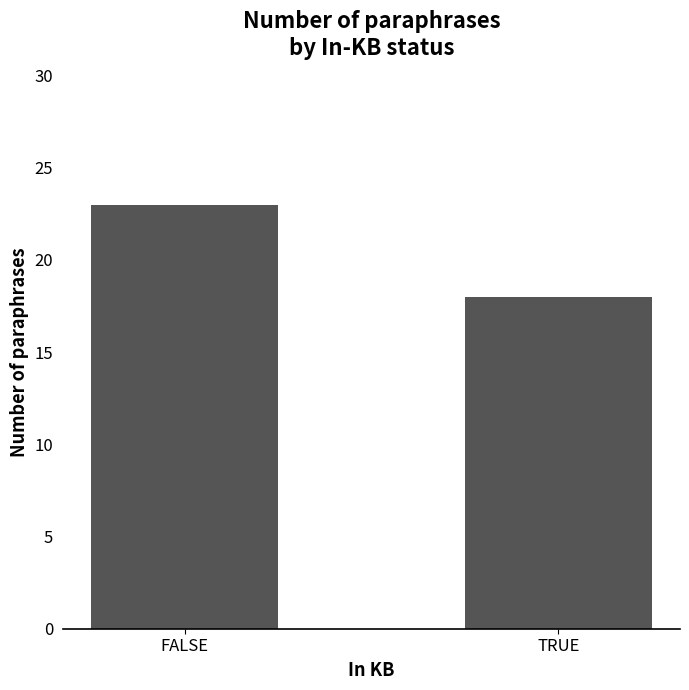

Approximately how many times larger is the value at FALSE compared to TRUE?

1.3